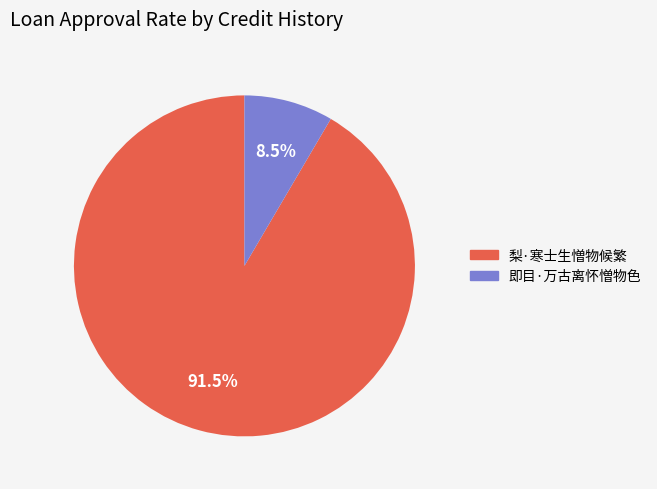

Is there a majority slice in this chart?

Yes